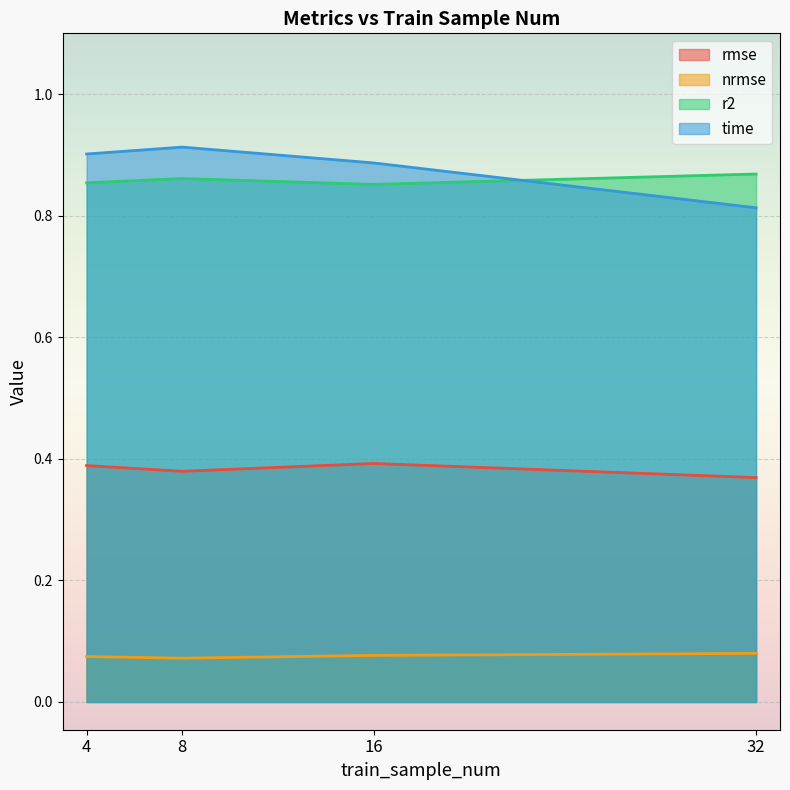

What are all the series names shown in the legend?

rmse, nrmse, r2, time